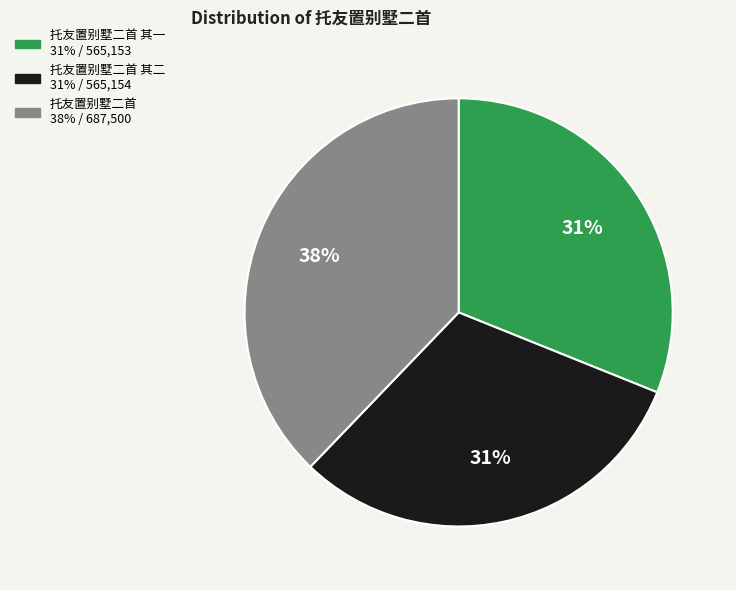

To the nearest percent, what is the average slice percentage?

33%